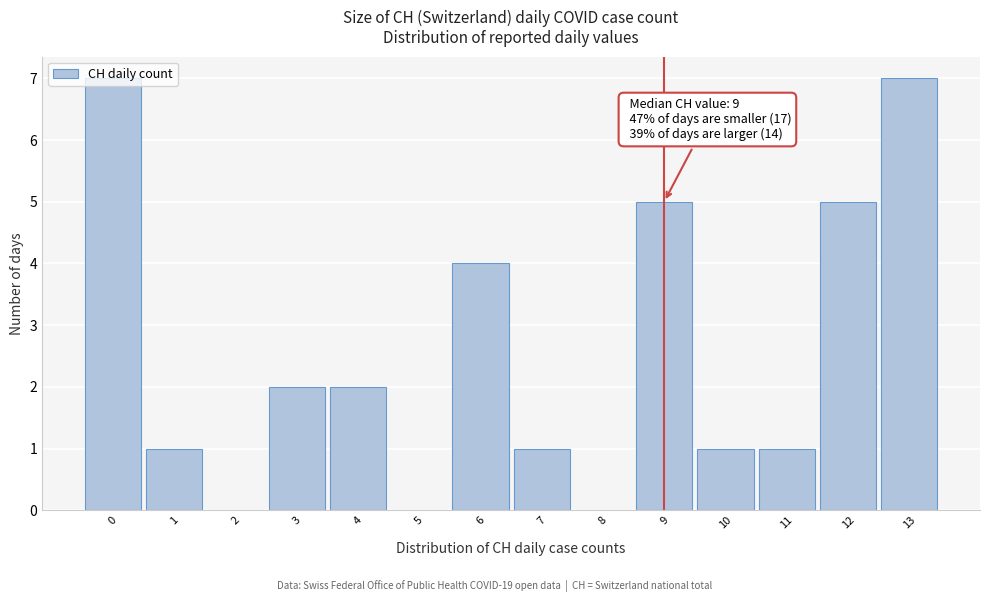

What is the greatest value displayed?

7